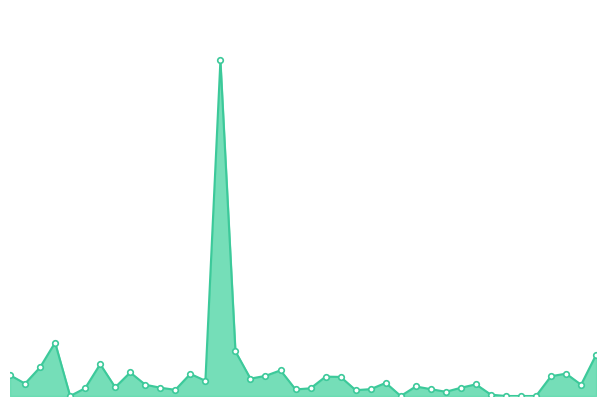

How many interior local peaks (higher than both neighbors) does the data have?

11